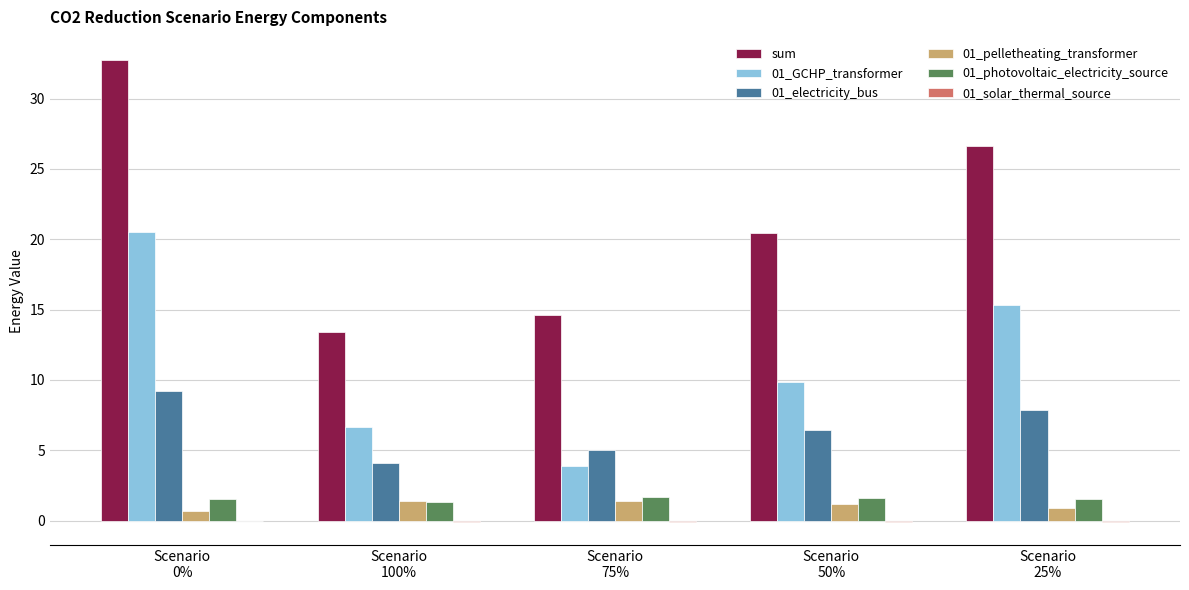

What is the maximum value shown in the chart?

32.7